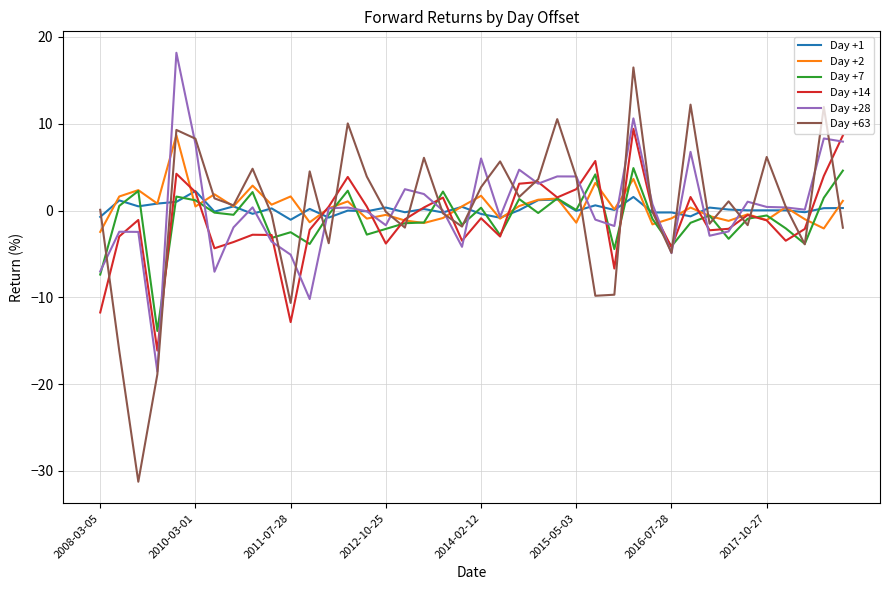

What is the lowest value of the Day +14 series?

-16.1